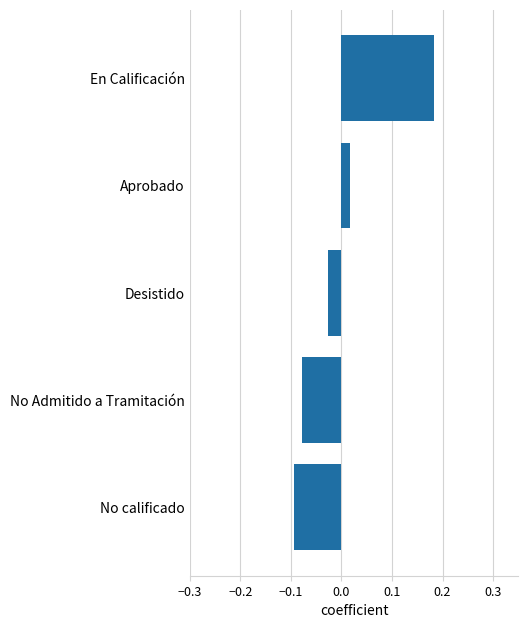

Between En Calificación and Desistido, which is larger?

En Calificación